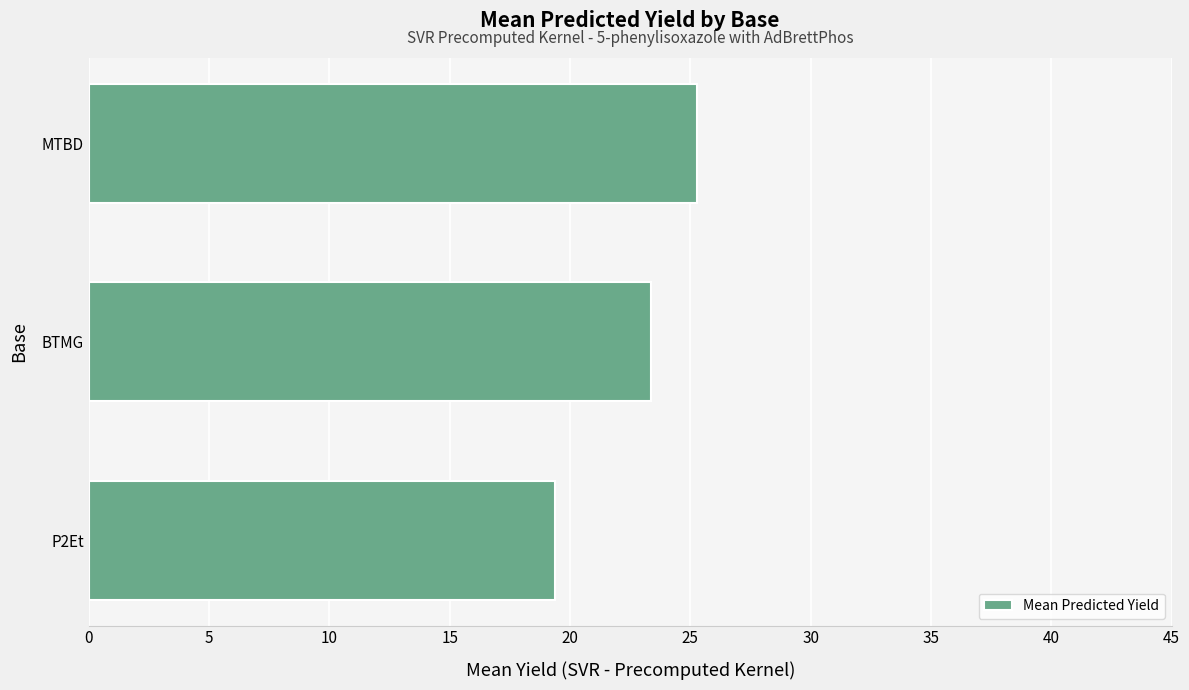

The value at BTMG is 23.4. True or false?

True